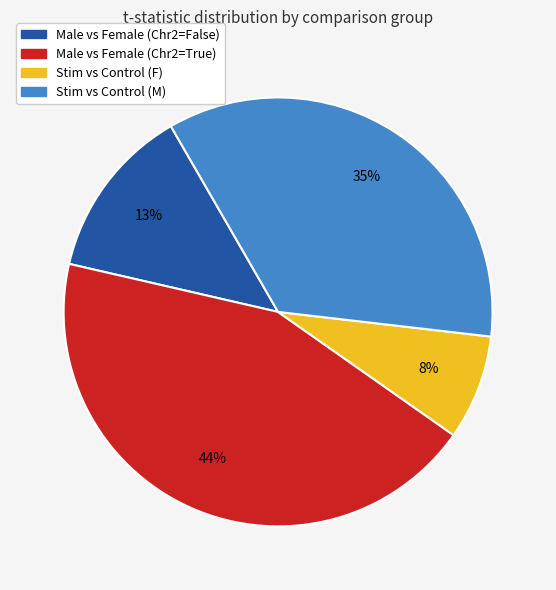

What is the smallest slice in the pie chart?

Stim vs Control (F)